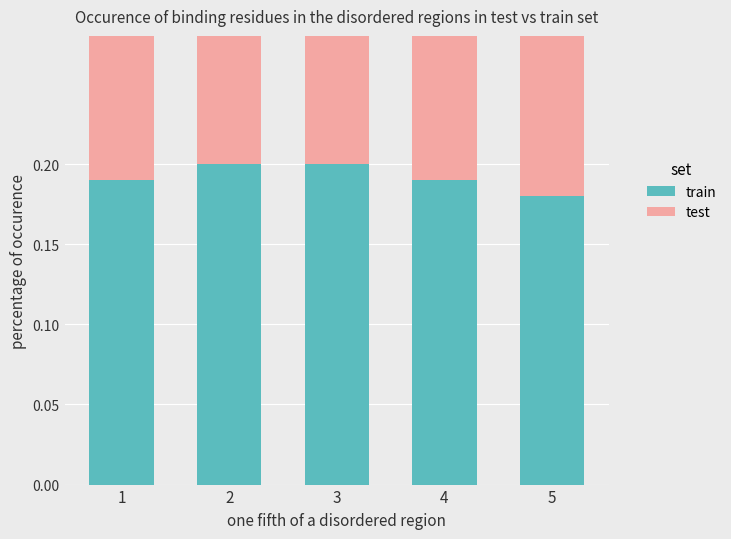

What is the difference between the maximum and minimum values in the test series?

0.1